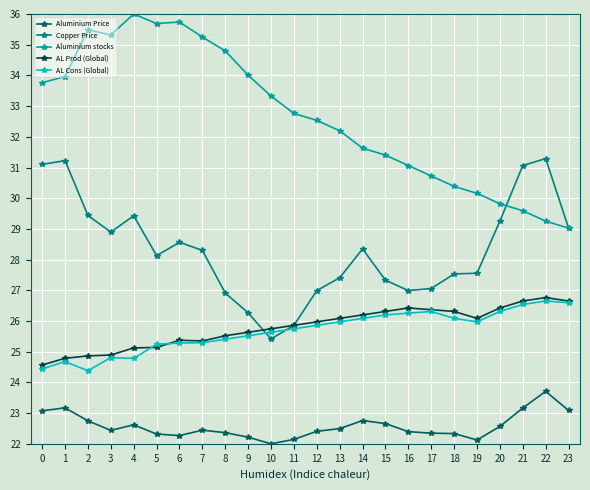

At which category does Copper Price reach its first local valley?

3